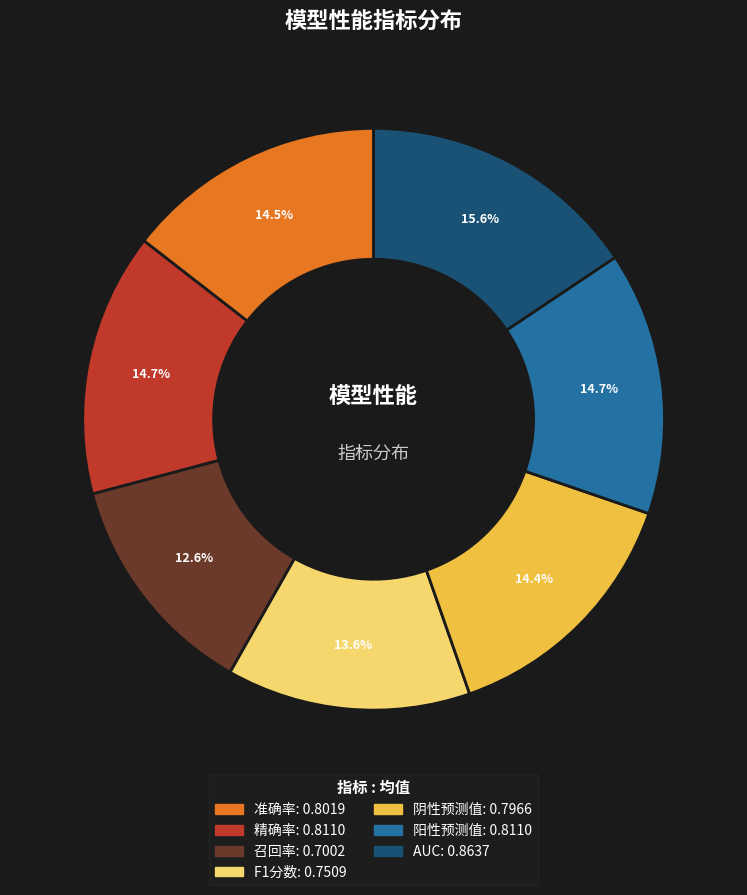

Count the number of slices in the pie.

7